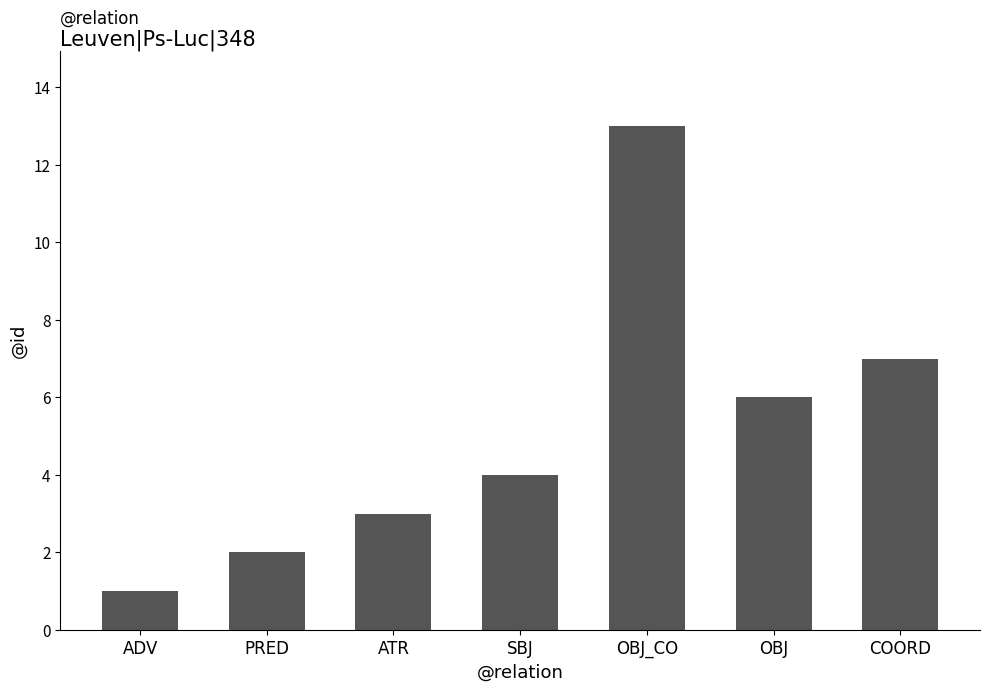

Which has a higher value, ATR or ADV?

ATR